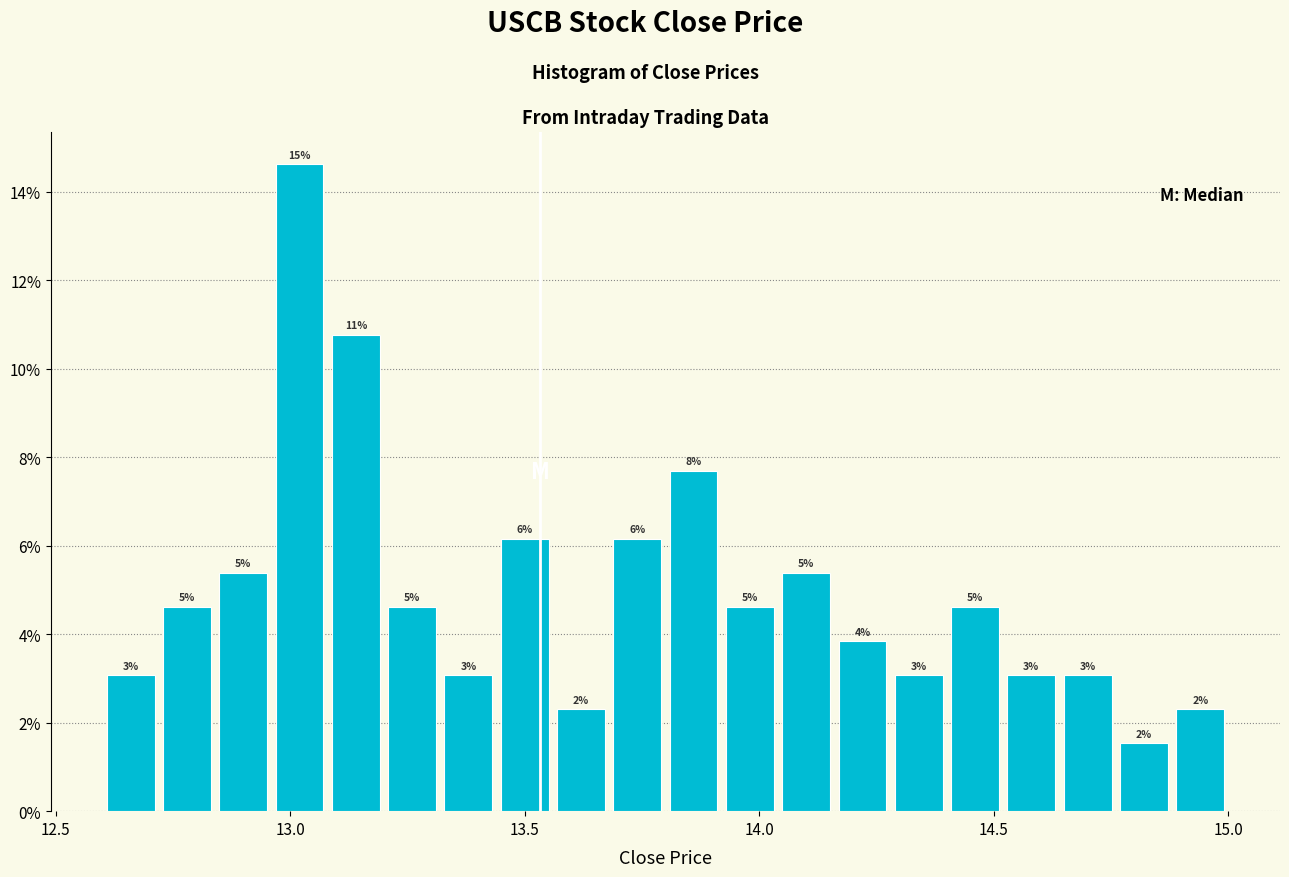

Around what value on the x-axis is the tallest bar? Give the approximate position of its centre, as read against the axis.

13.00